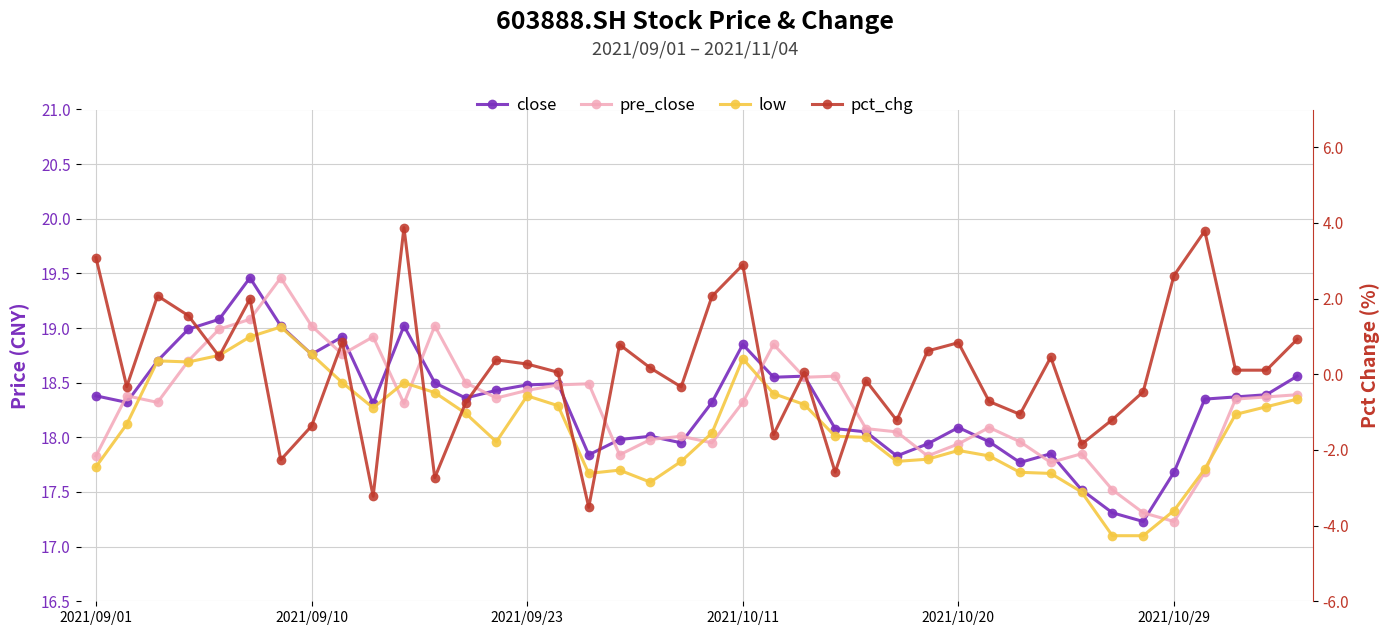

How many lines are shown in the chart?

4